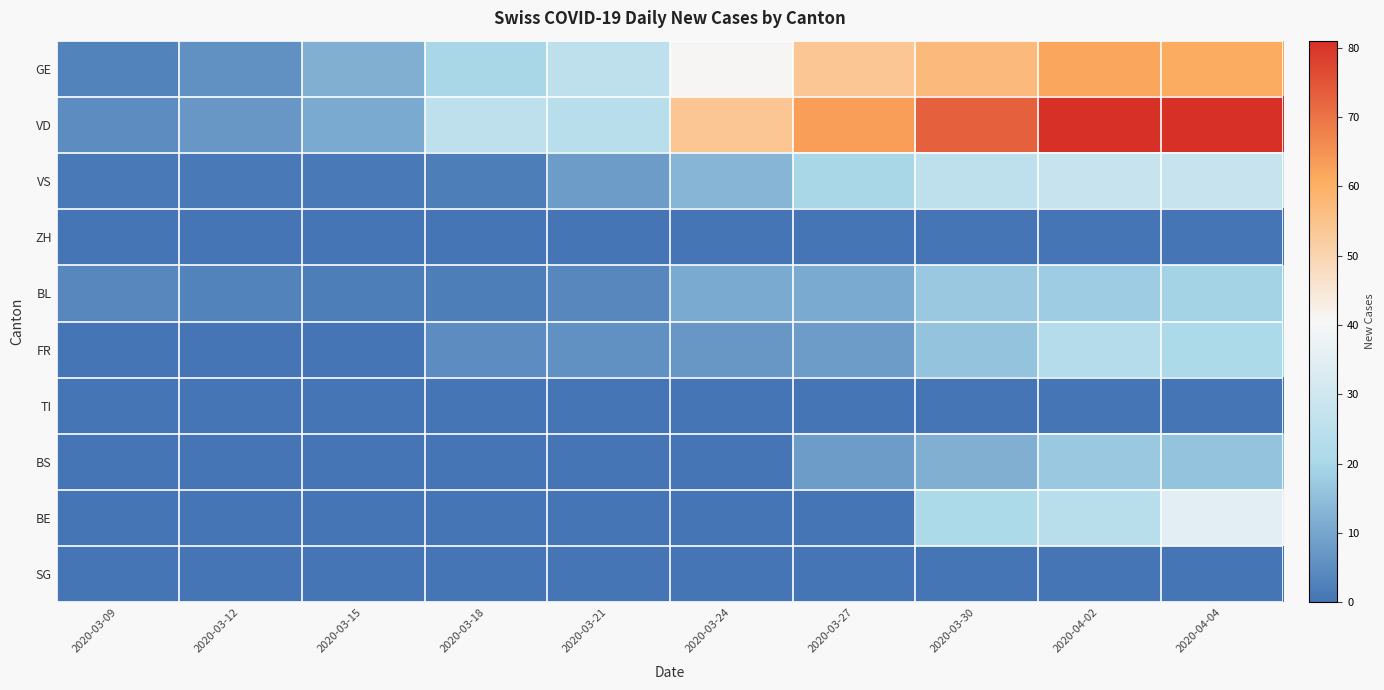

What is the difference between the highest and lowest values at 2020-03-30?

73